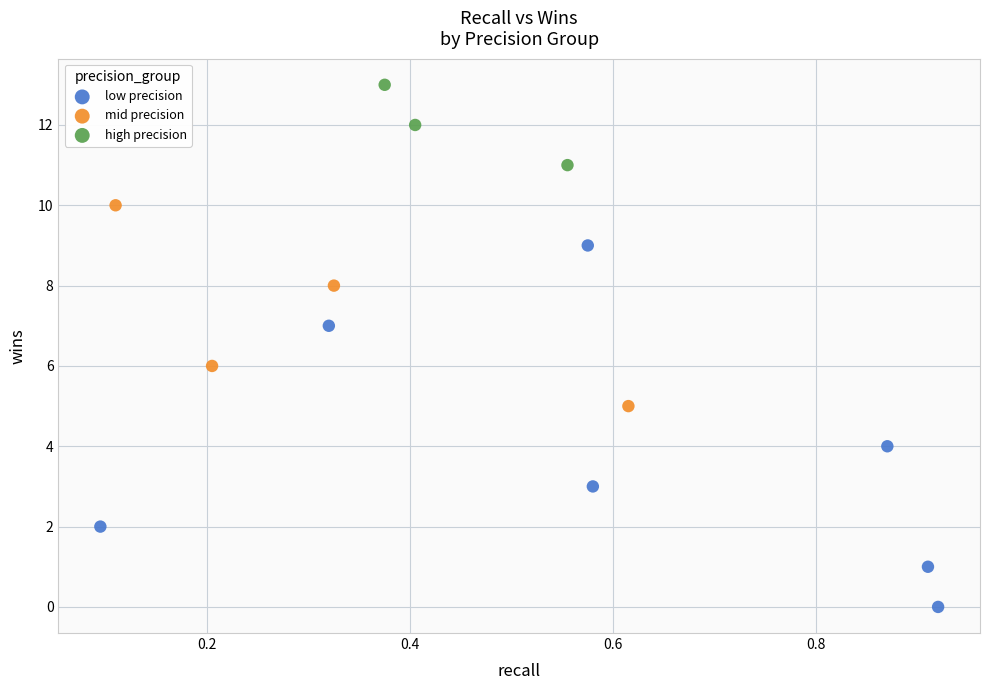

Which series has the widest spread of Y values?

low precision